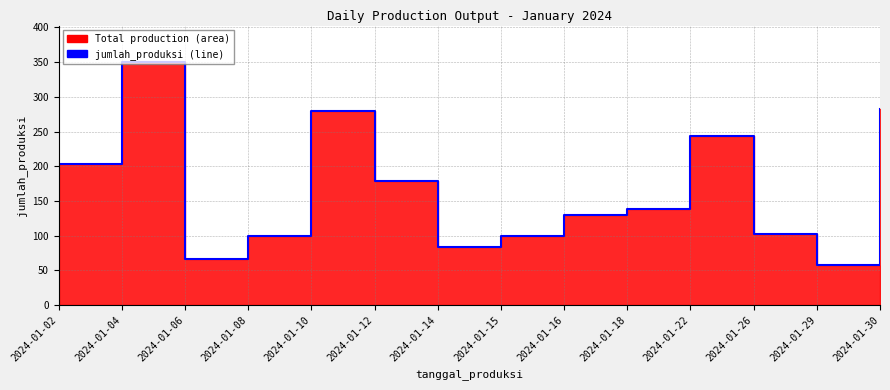

What is the maximum value shown in the chart?

350